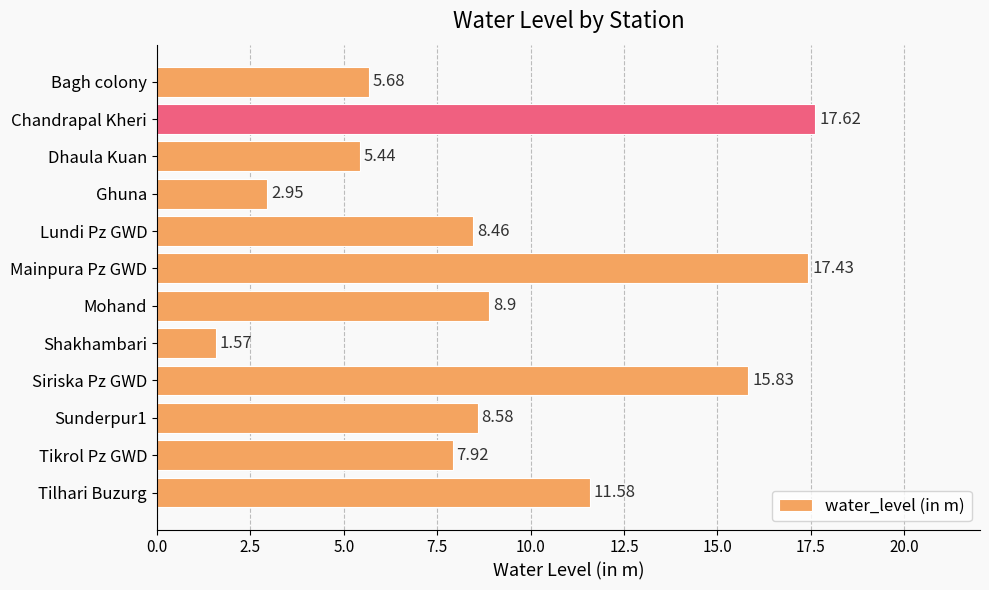

What is the label of the 9th bar from the top?

Siriska Pz GWD